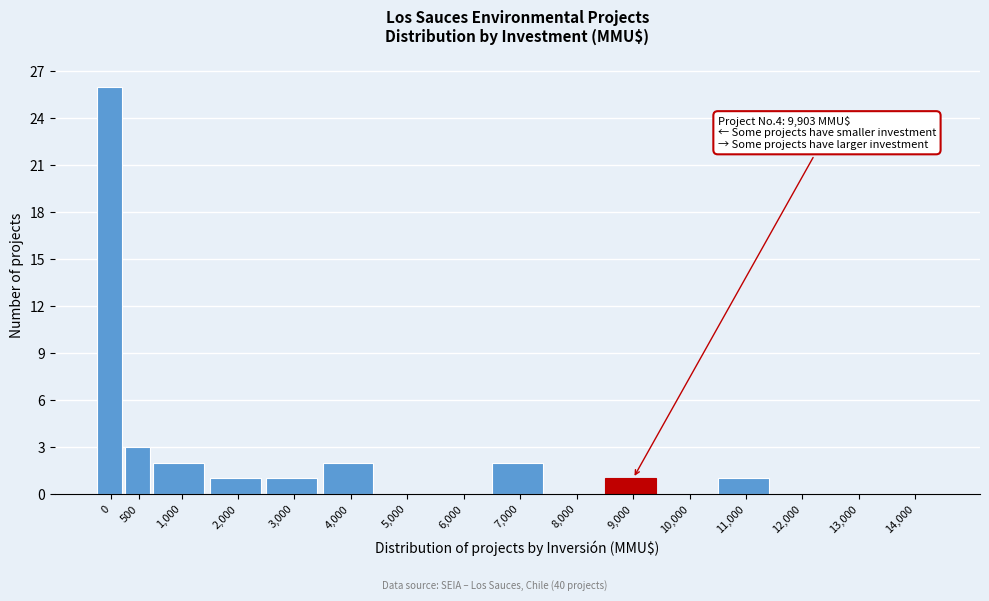

Reading left to right, transcribe all the data shown in this chart.

0=26	500=3	1,000=2	2,000=1	3,000=1	4,000=2	5,000=0	6,000=0	7,000=2	8,000=0	9,000=1	10,000=0	11,000=1	12,000=0	13,000=0	14,000=0